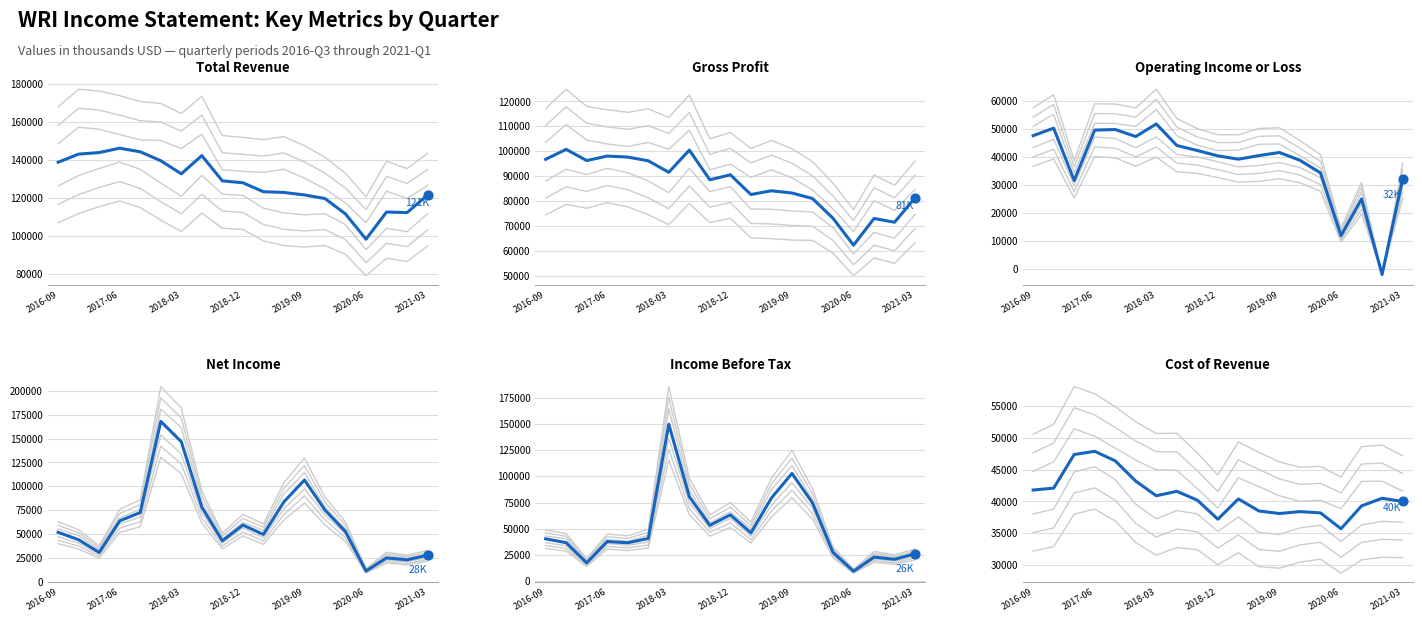

Is the value of Gross Profit at 8 greater than the value of Operating Income or Loss at 7?

Yes